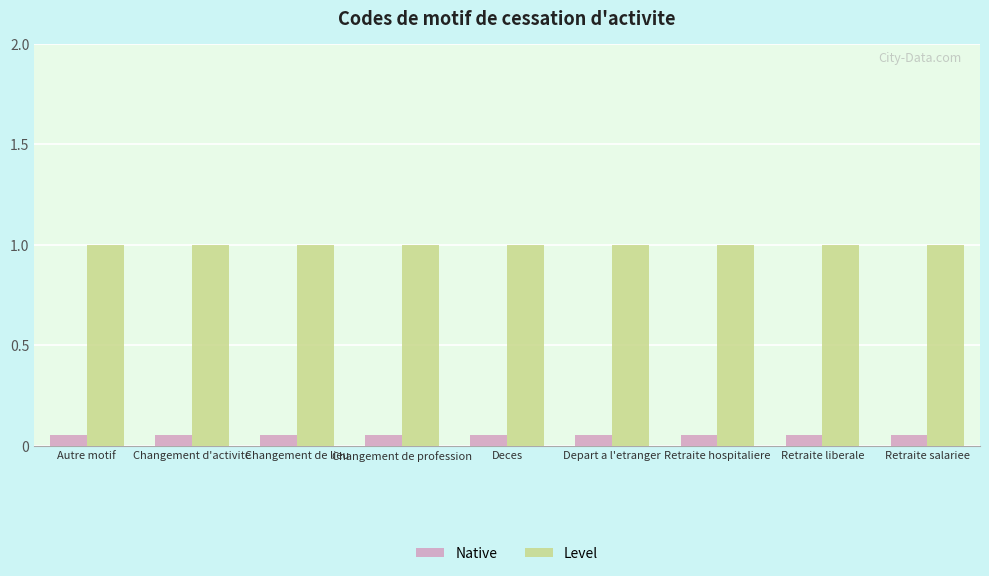

List the series in order of their peak value, highest first.

Level, Native